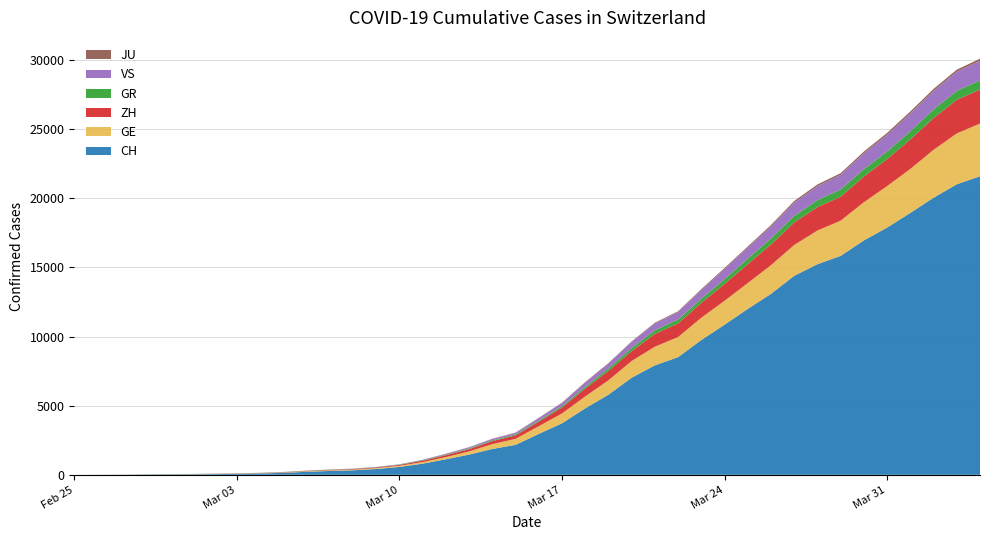

Reading left to right, what are all the values shown in this chart?

CH: 0	4	8	20	30	36	50	69	97	142	219	280	327	419	570	807	1125	1463	1870	2165	2959	3727	4807	5794	7022	7918	8512	9752	10858	12000	13091	14394	15235	15837	16957	17882	18946	20040	21017	21593
GE: 0	1	1	5	9	10	11	14	16	20	30	43	45	60	80	114	155	227	351	435	556	710	863	1041	1212	1350	1453	1611	1729	1870	2073	2231	2436	2547	2761	3003	3180	3469	3678	3816
ZH: 0	0	2	2	6	7	10	13	15	23	29	34	40	49	62	101	140	163	218	250	326	429	568	679	711	925	984	1073	1221	1368	1500	1627	1701	1733	1859	1947	2136	2300	2428	2461
GR: 0	2	2	6	6	6	9	9	12	14	16	17	18	18	22	31	43	53	56	71	84	101	128	182	226	258	284	300	343	393	433	474	495	519	535	547	592	622	649	657
VS: 0	0	0	1	1	2	3	3	4	5	6	7	12	17	22	30	53	76	98	115	172	225	312	349	436	498	535	628	728	793	874	968	1017	1055	1144	1211	1282	1334	1385	1418
JU: 0	0	1	1	1	1	1	2	2	4	4	5	5	7	7	7	12	17	18	19	25	29	32	36	44	54	61	69	82	92	100	114	119	127	128	140	145	149	149	154